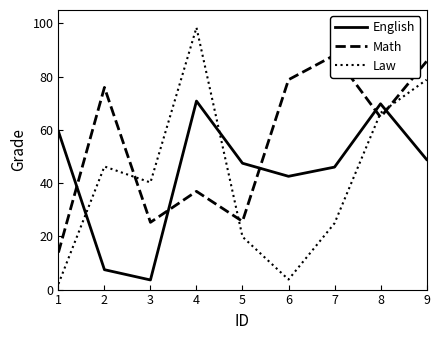

Which category has the lowest value across all series?

1